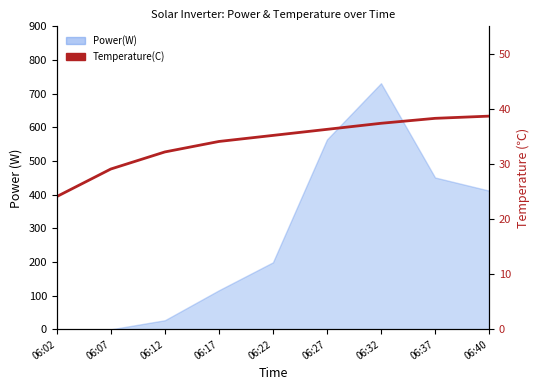

The chart shows a value of 38.7 at 06:40. True or false?

True